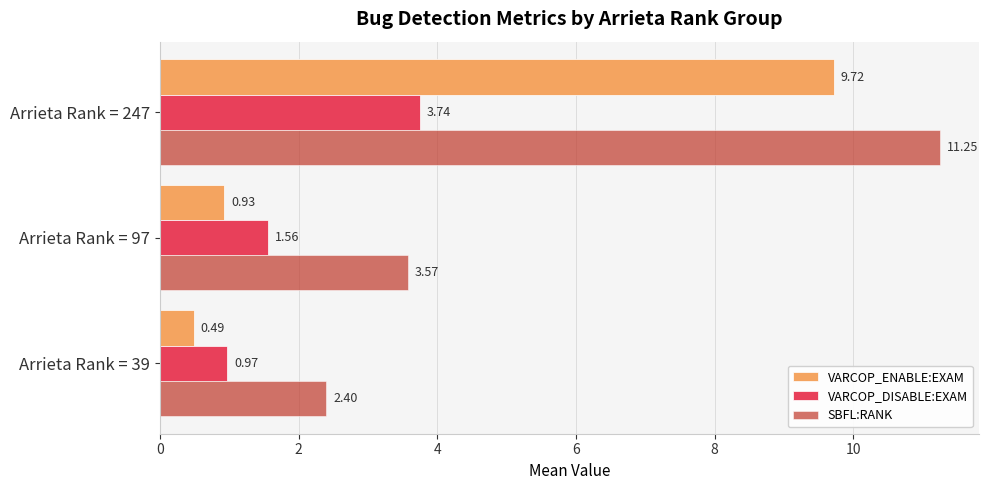

What is the difference between the maximum and second lowest values in the SBFL:RANK series?

7.7